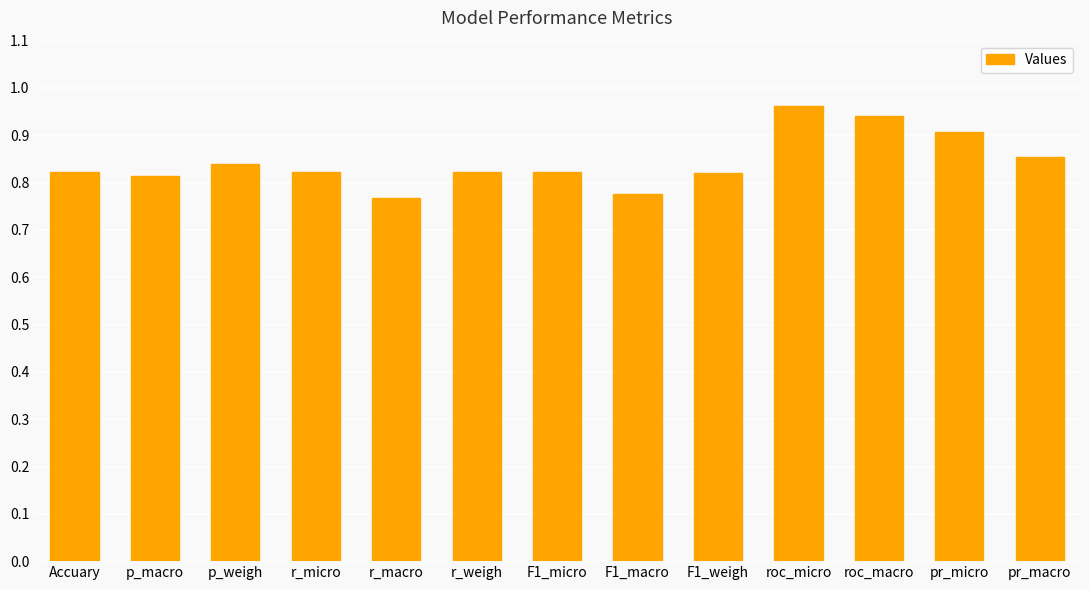

Between pr_micro and r_micro, which is larger?

pr_micro